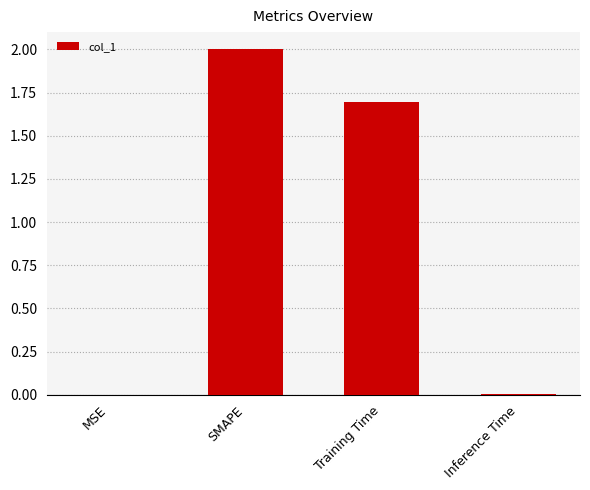

Read the value at Training Time.

1.7